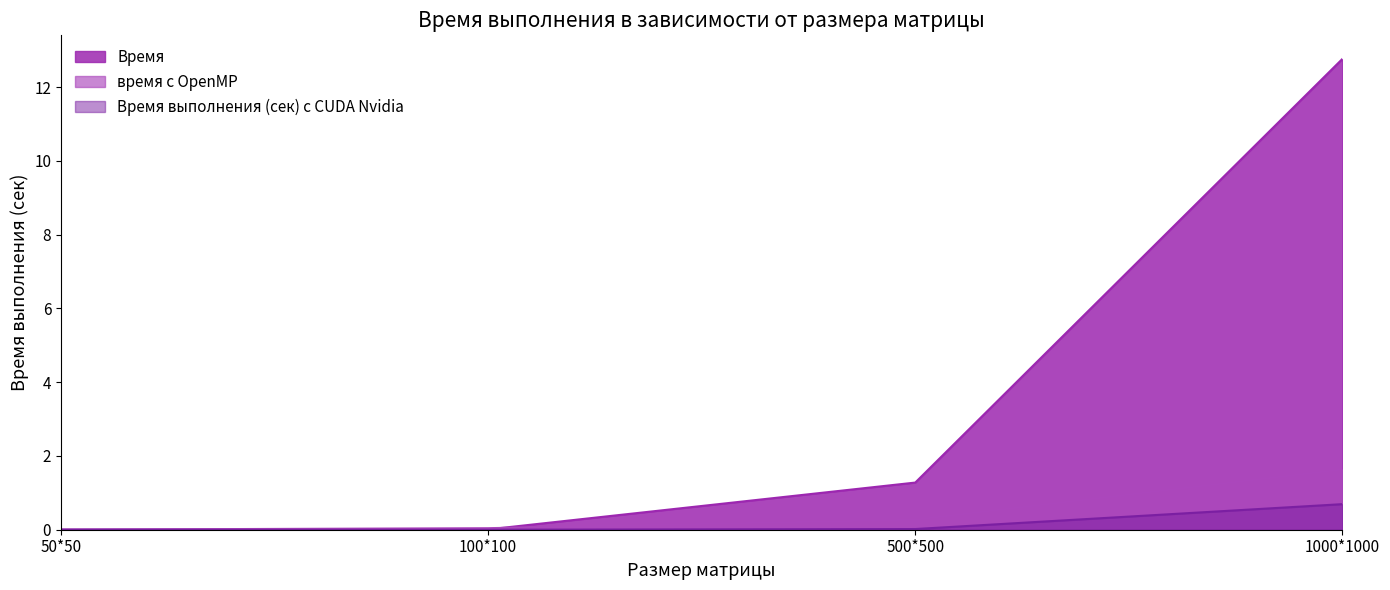

What is the sum of all время с OpenMP values?

2.0